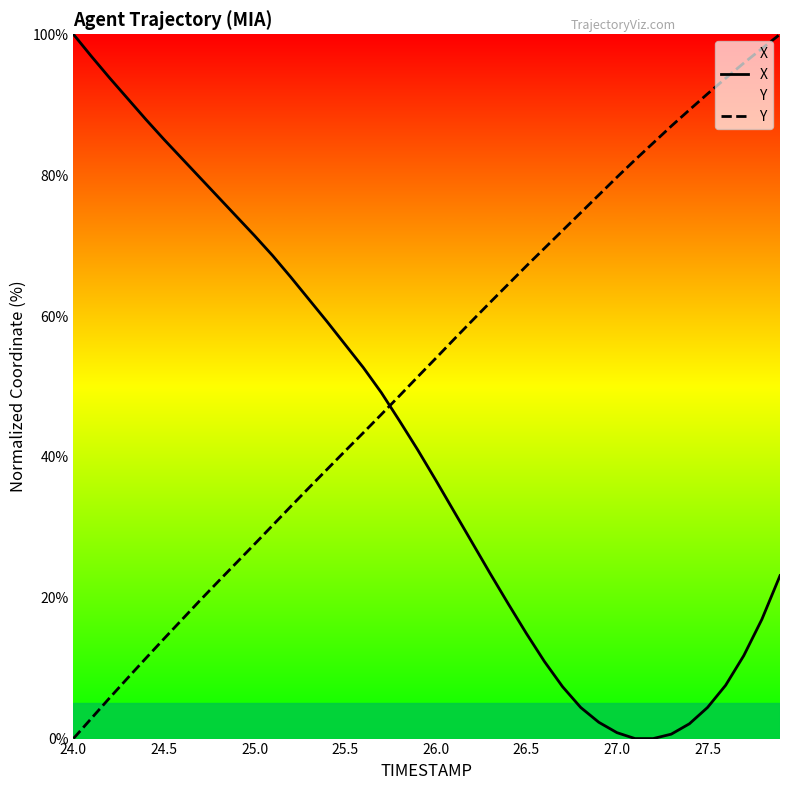

What is the approximate value of X at 26.0?

36.7